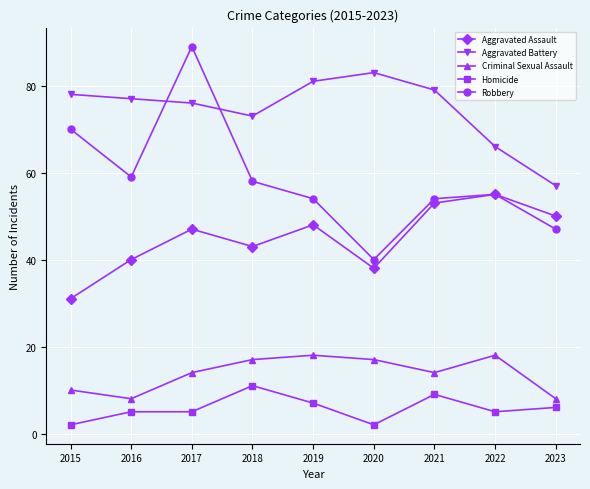

Which series ends up on top after the final intersection of Aggravated Battery and Robbery?

Aggravated Battery